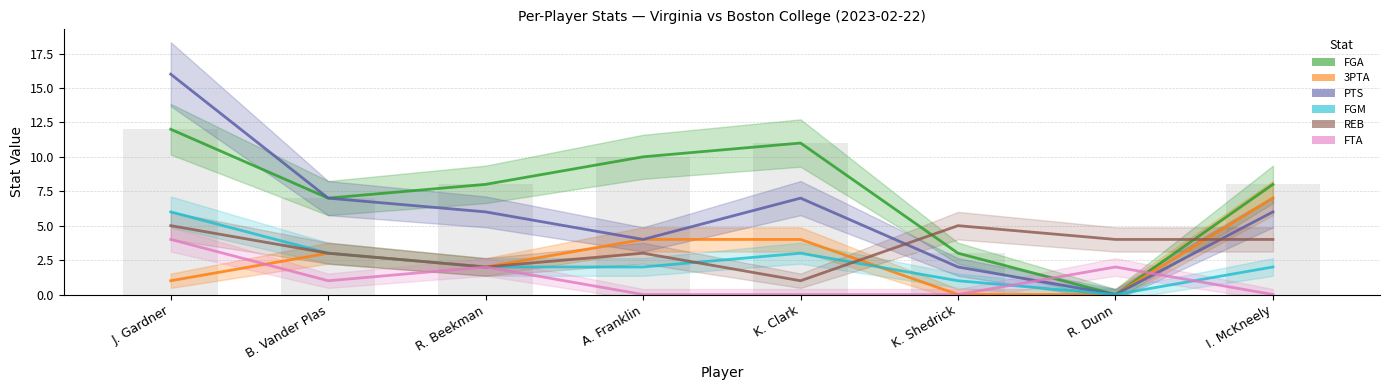

Which label corresponds to the largest value in the chart?

J. Gardner